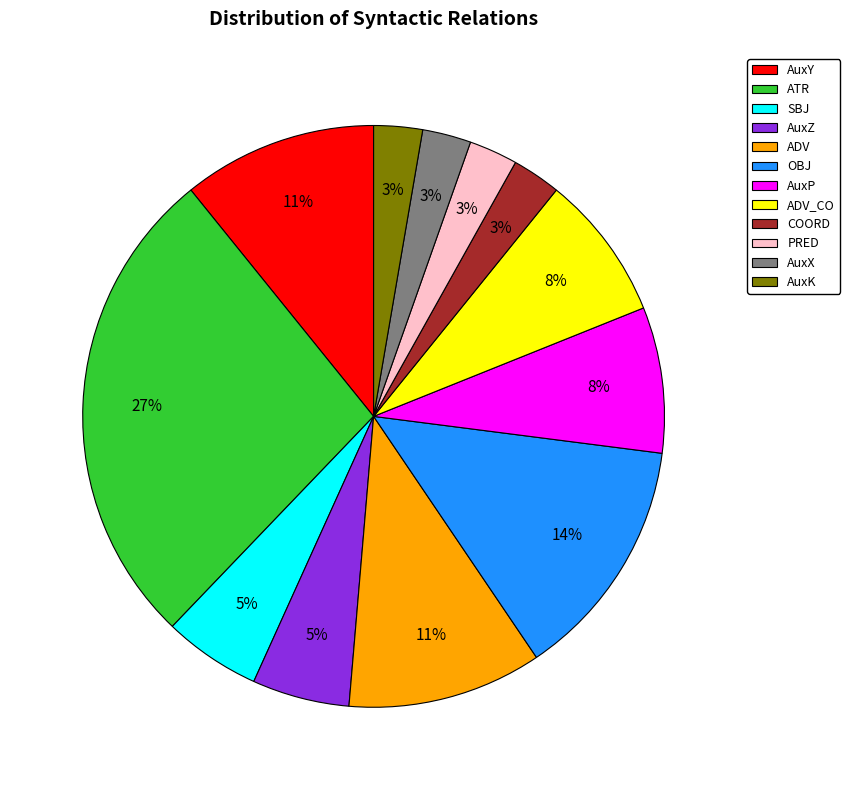

Does SBJ account for over 50% of the chart?

No